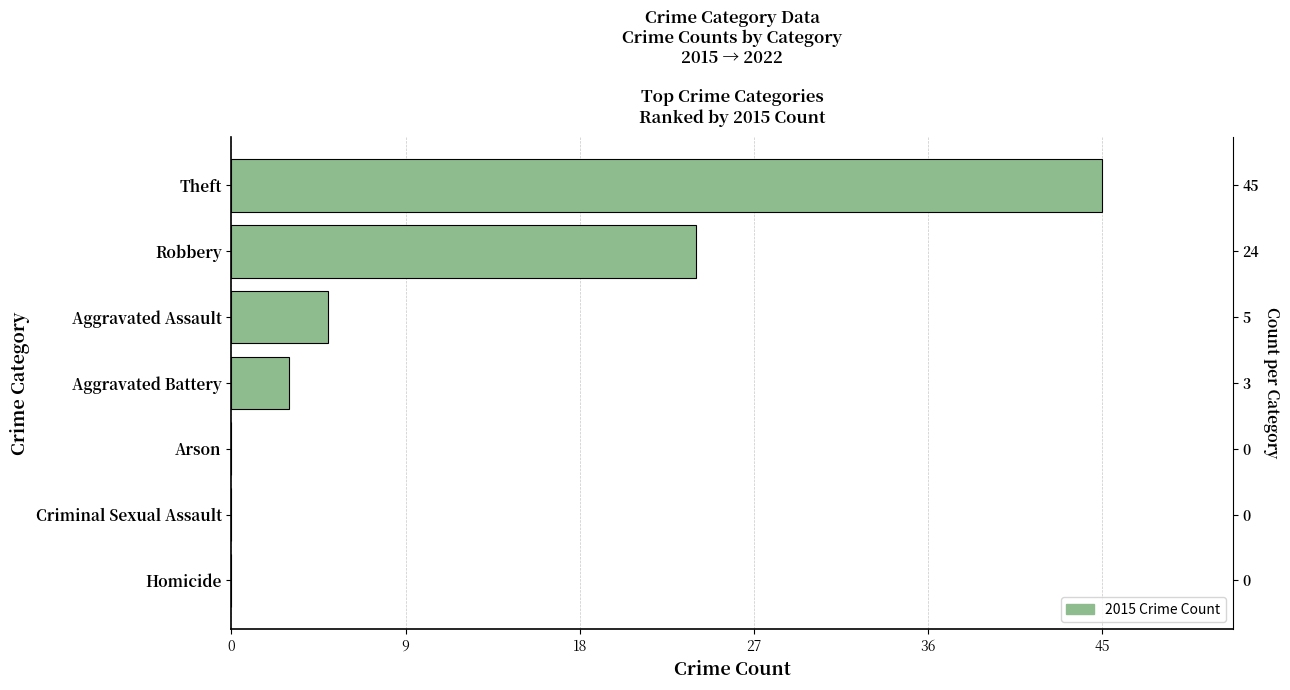

What is the difference between the maximum and minimum values?

45